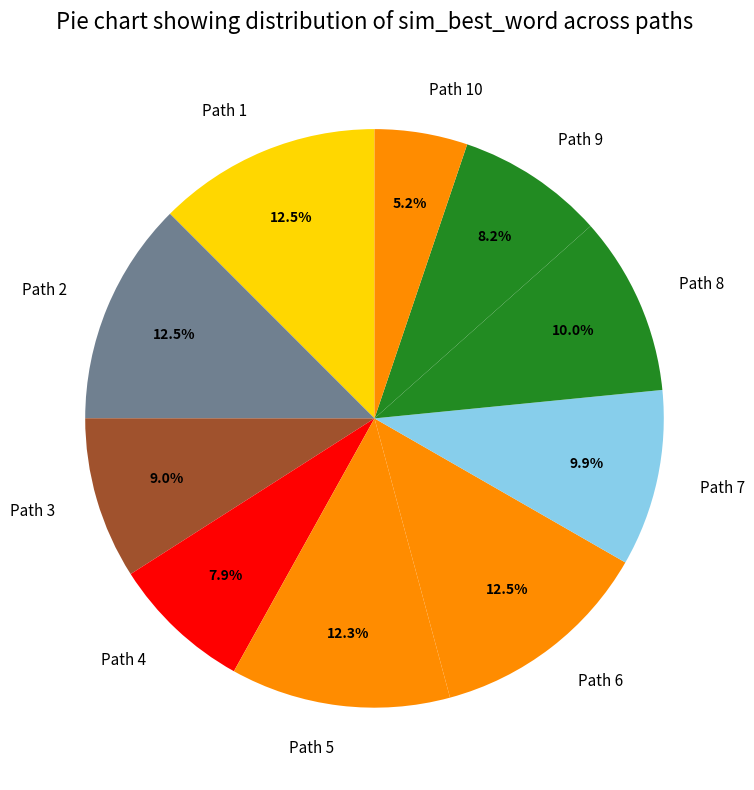

Combined, do Path 7 and Path 9 account for over 50%?

No